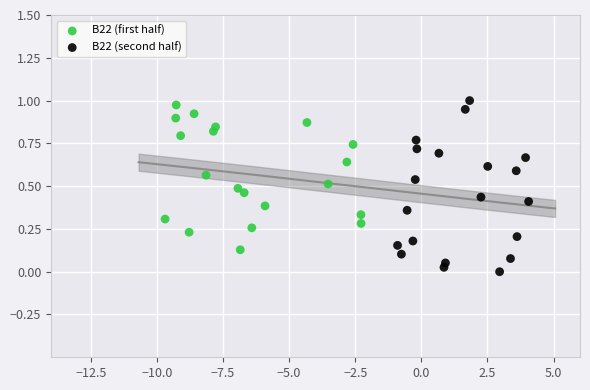

Which series contains the lowest Y value?

B22 (second half)